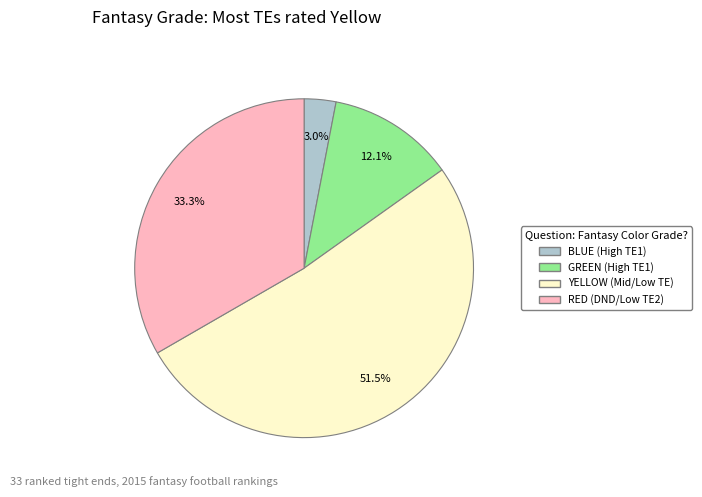

To the nearest percent, what is the combined percentage of GREEN and RED?

45%